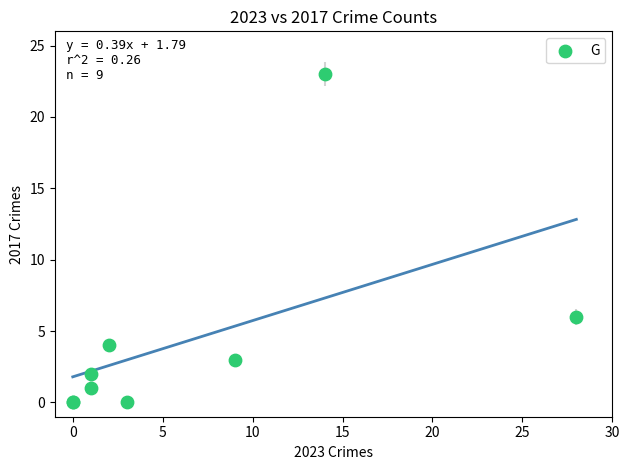

What Y value in the scatter plot is closest to 11?

6